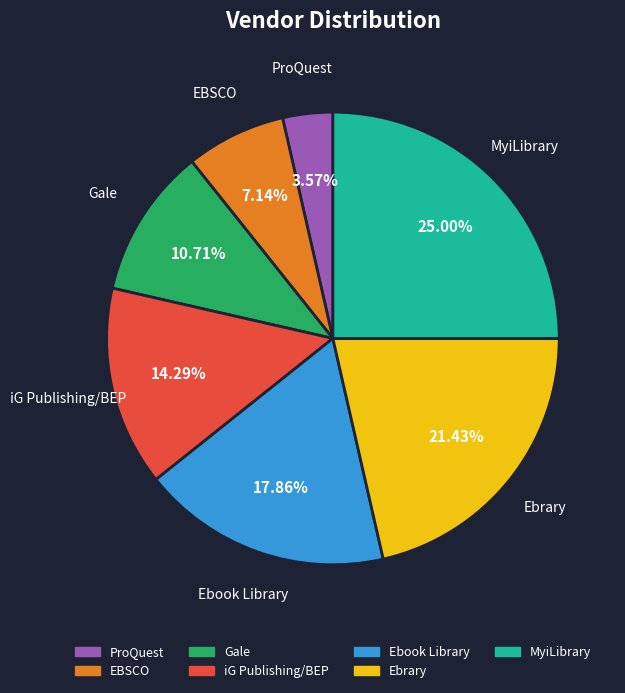

To the nearest percent, what is the difference between the largest and smallest slice percentages?

21%